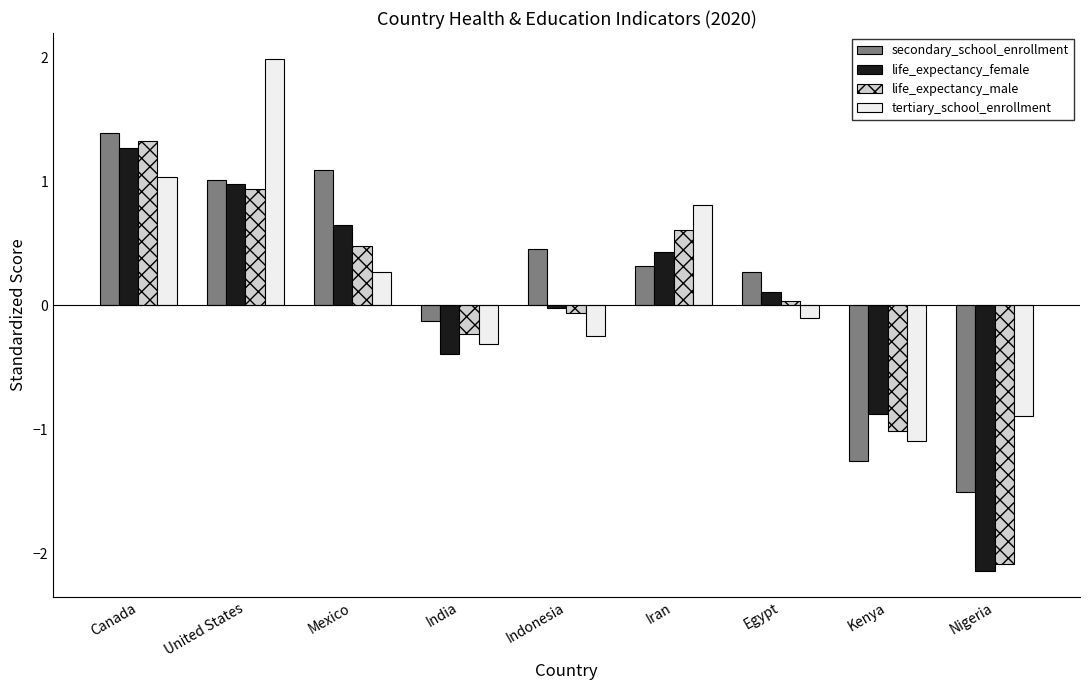

What is the sum of all tertiary_school_enrollment values?

1.5